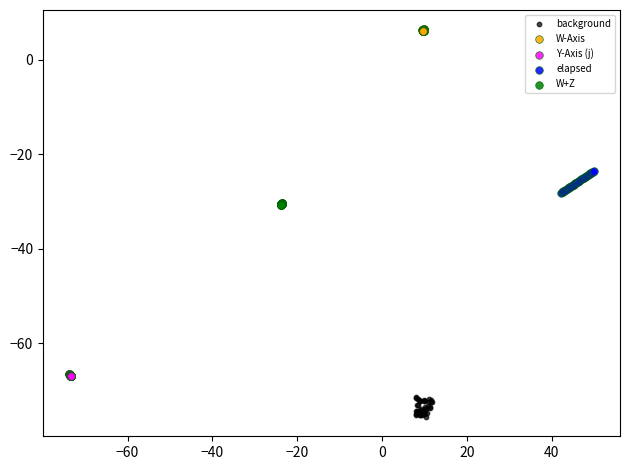

Which series reaches the minimum Y coordinate?

background